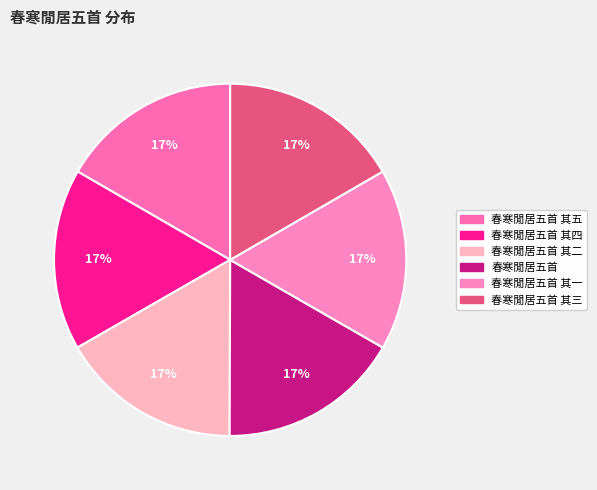

How many segments does this pie chart have?

6